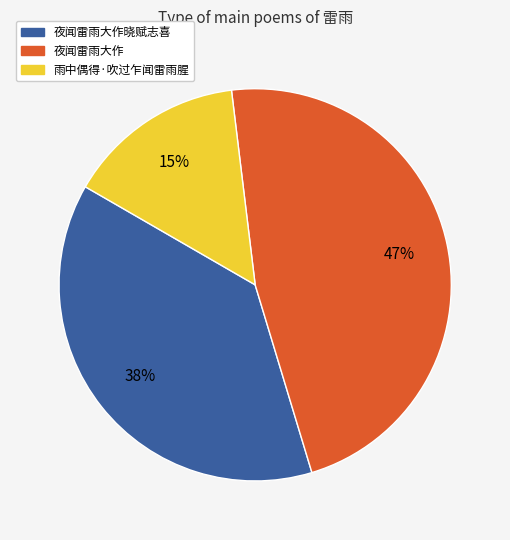

To the nearest percent, what is the average slice percentage?

33%